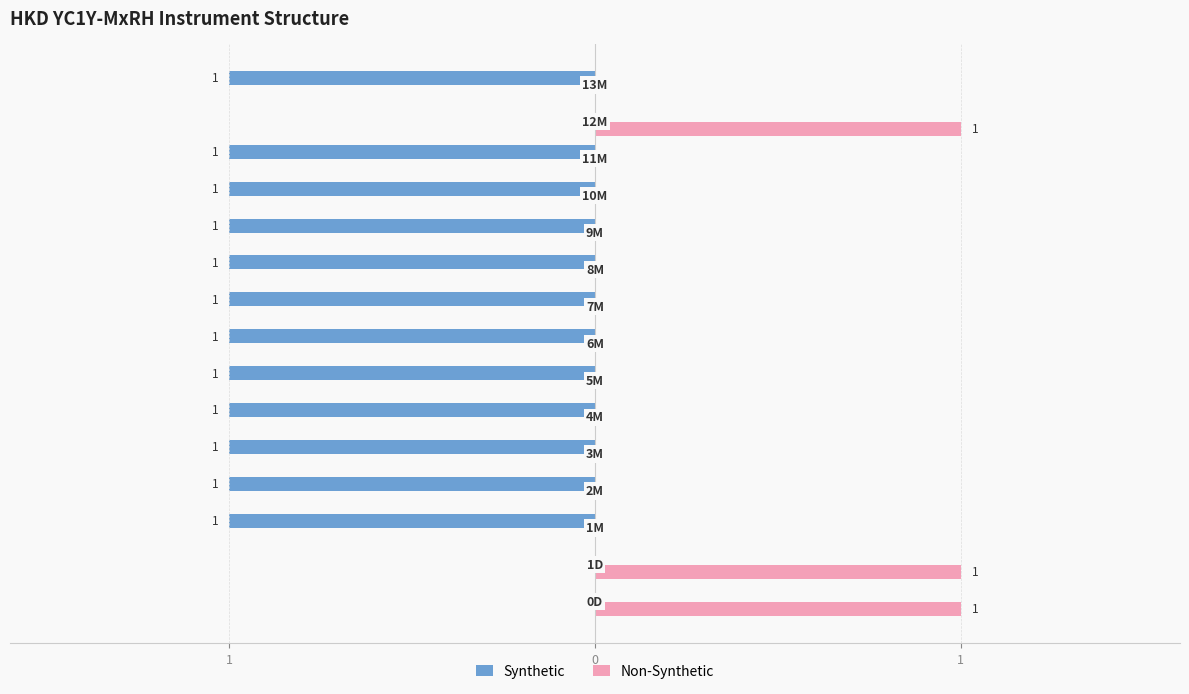

What are all the series names shown in the legend?

Synthetic, Non-Synthetic